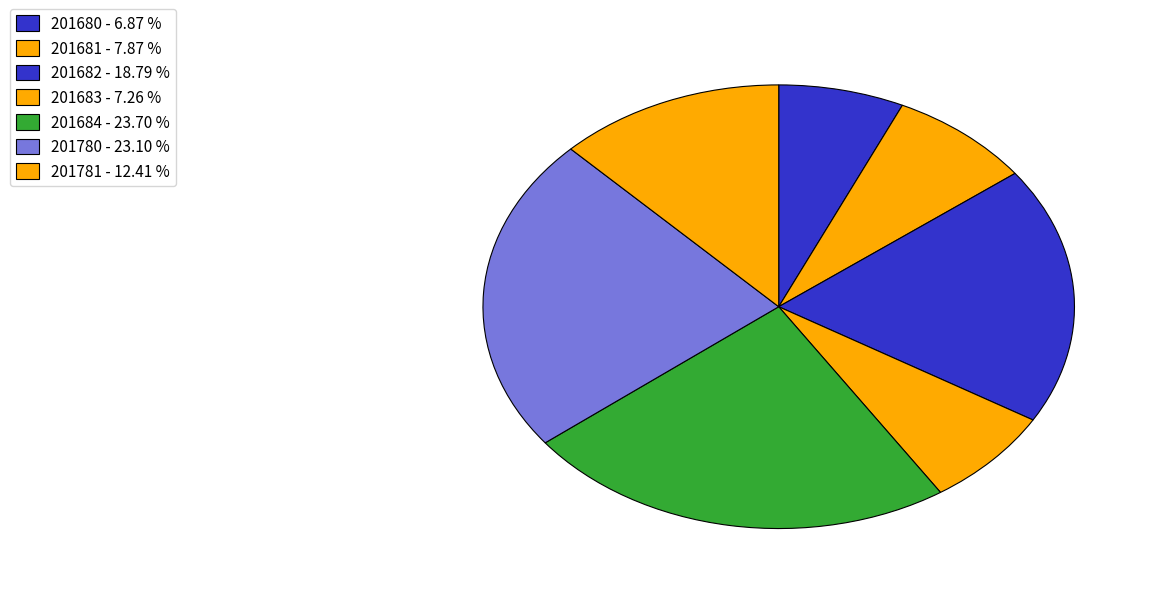

Which category has the smallest portion of the pie?

201680